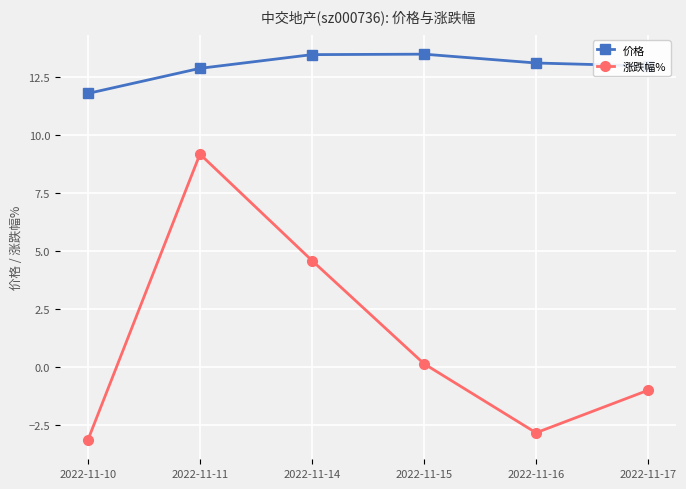

At how many categories does at least one series exceed 1?

6